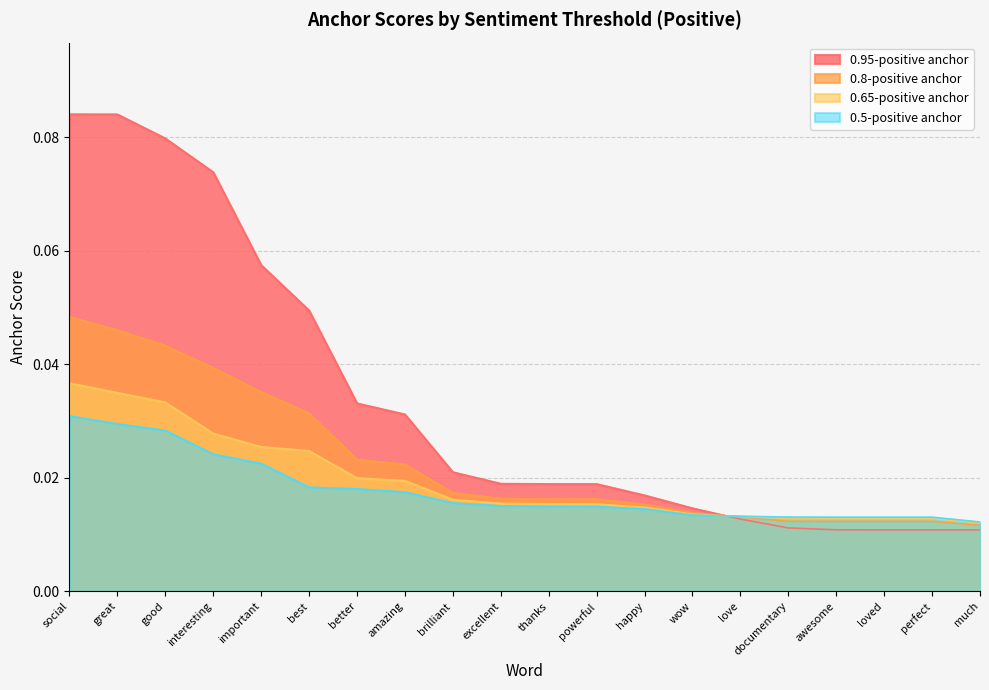

At social, list the series in order from smallest to largest.

0.5-positive anchor, 0.65-positive anchor, 0.8-positive anchor, 0.95-positive anchor